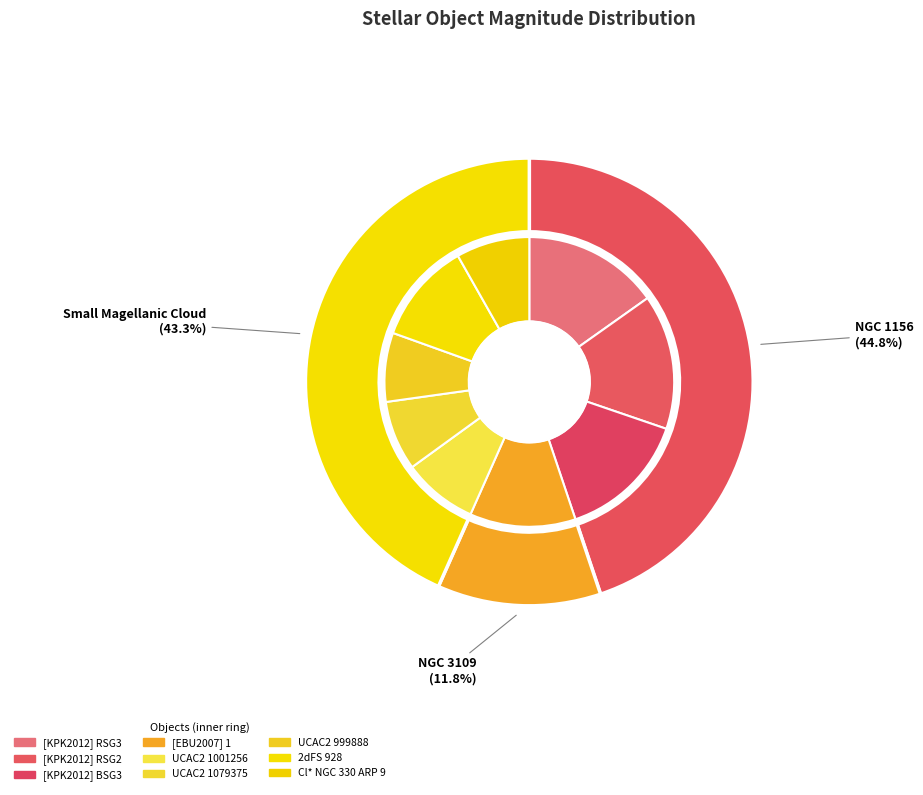

To the nearest percent, what is the difference between the largest and smallest slice percentages?

7%